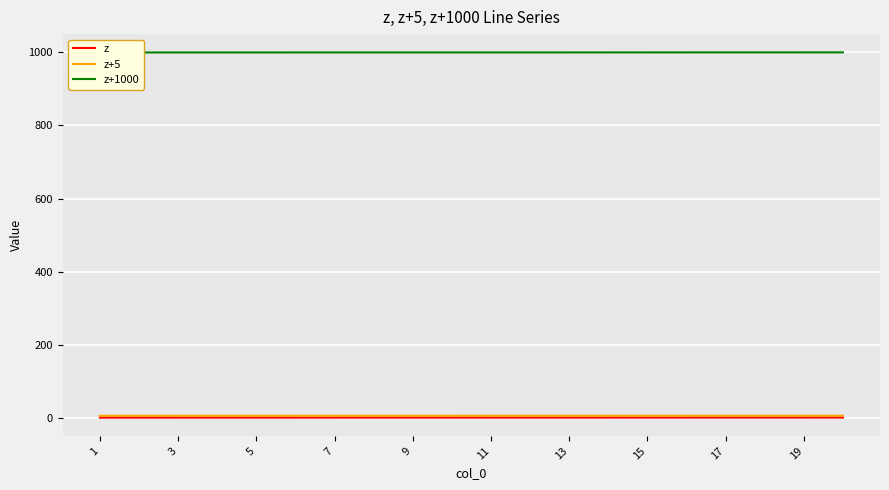

Count the number of categories in the chart.

20